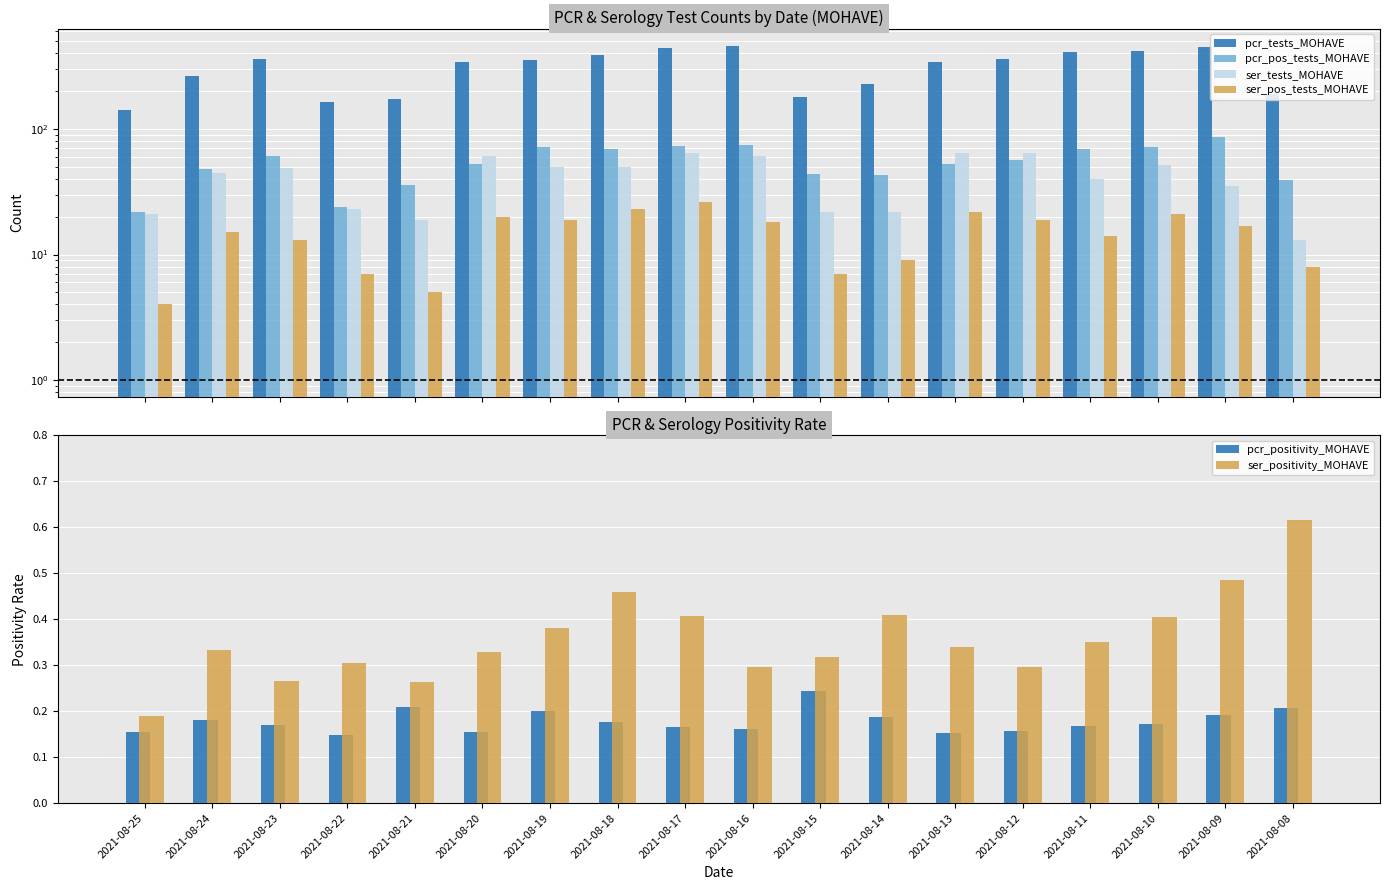

Rank the series by their maximum value, from lowest to highest.

pcr_positivity_MOHAVE, ser_positivity_MOHAVE, ser_pos_tests_MOHAVE, ser_tests_MOHAVE, pcr_pos_tests_MOHAVE, pcr_tests_MOHAVE